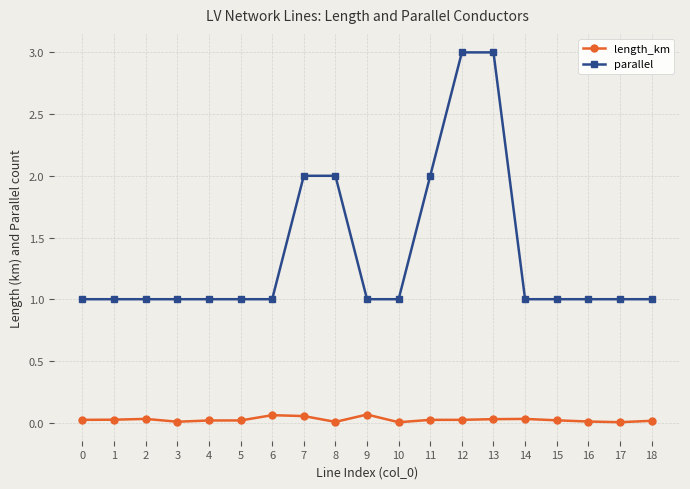

True or false: length_km and parallel cross at least once.

False